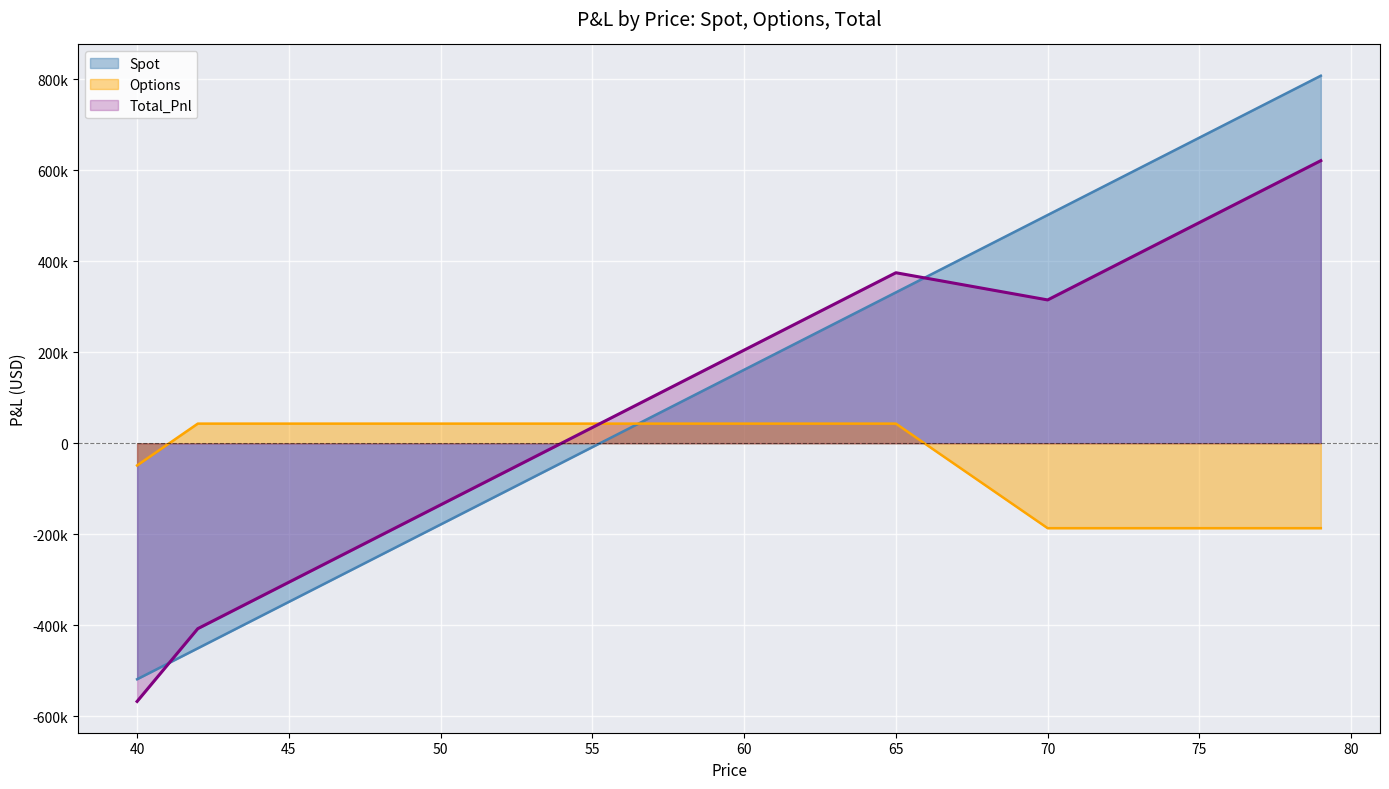

True or false: Options has a value of 43135.8 at 58.

True